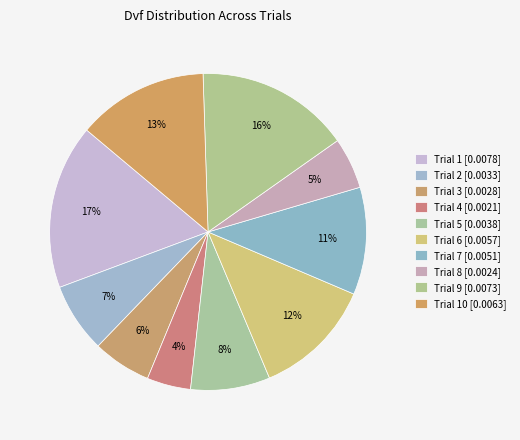

How many slices are in this pie chart?

10